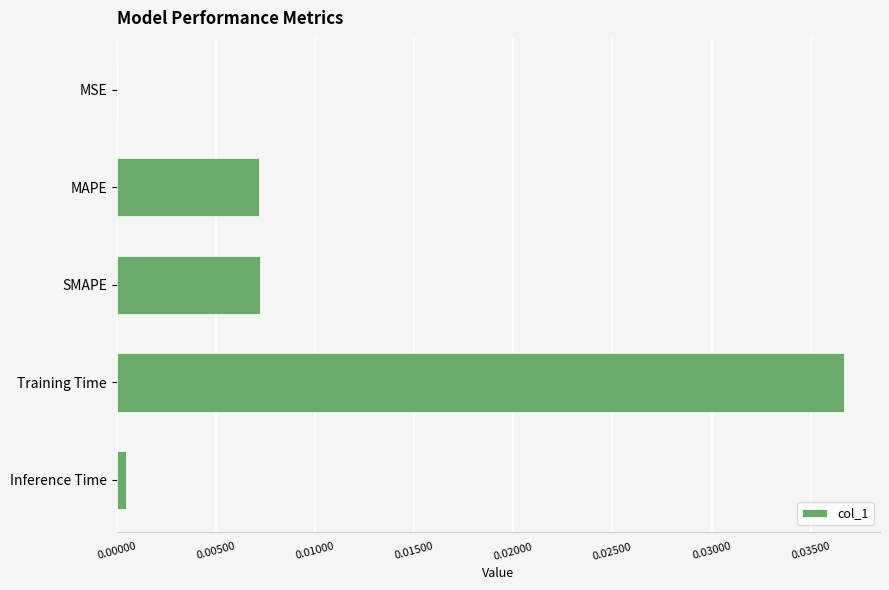

Between MAPE and Inference Time, which is larger?

MAPE